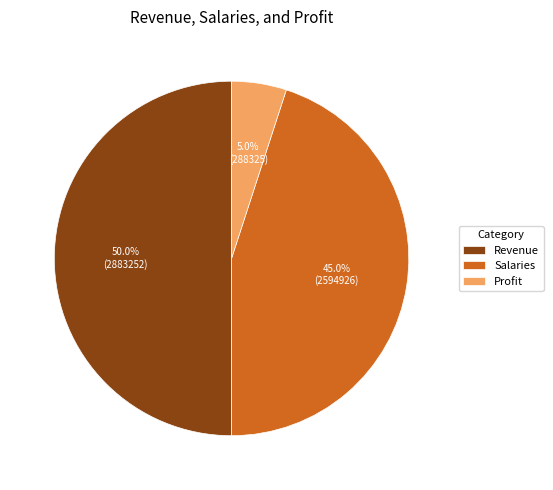

What percentage is the Profit slice, to the nearest percent?

5%